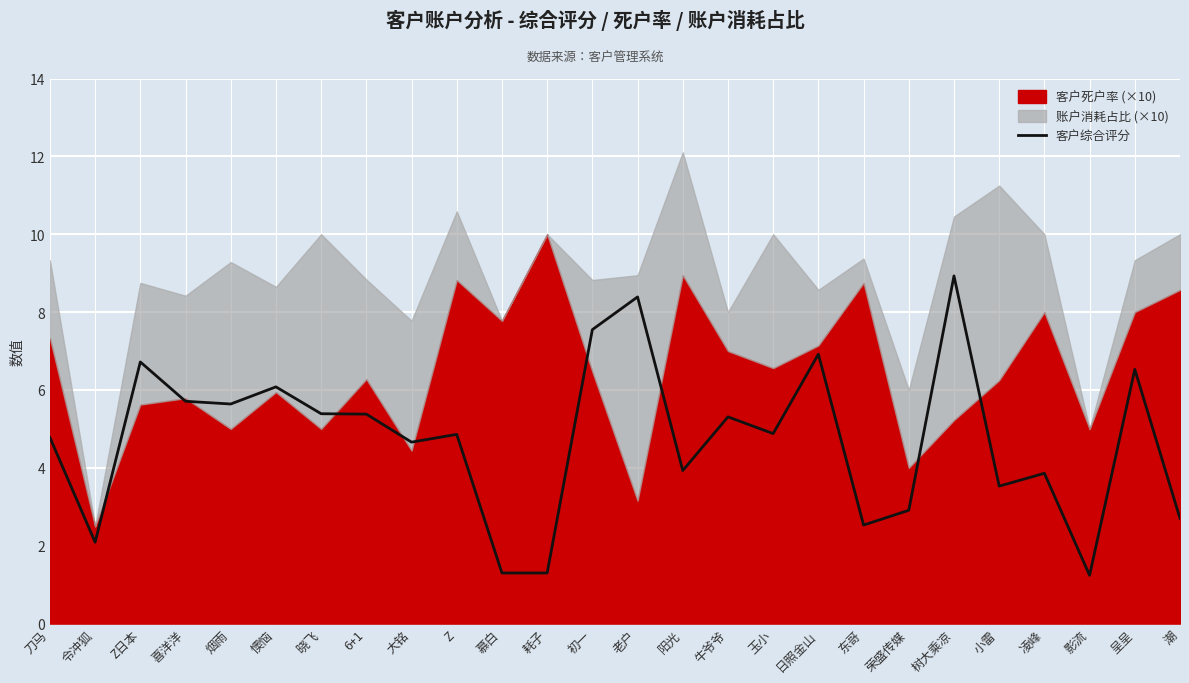

Reading right to left, transcribe all the data shown in this chart.

2.7	6.5	1.2	3.9	3.5	8.9	2.9	2.5	6.9	4.9	5.3	3.9	8.4	7.5	1.3	1.3	4.9	4.7	5.4	5.4	6.1	5.6	5.7	6.7	2.1	4.8